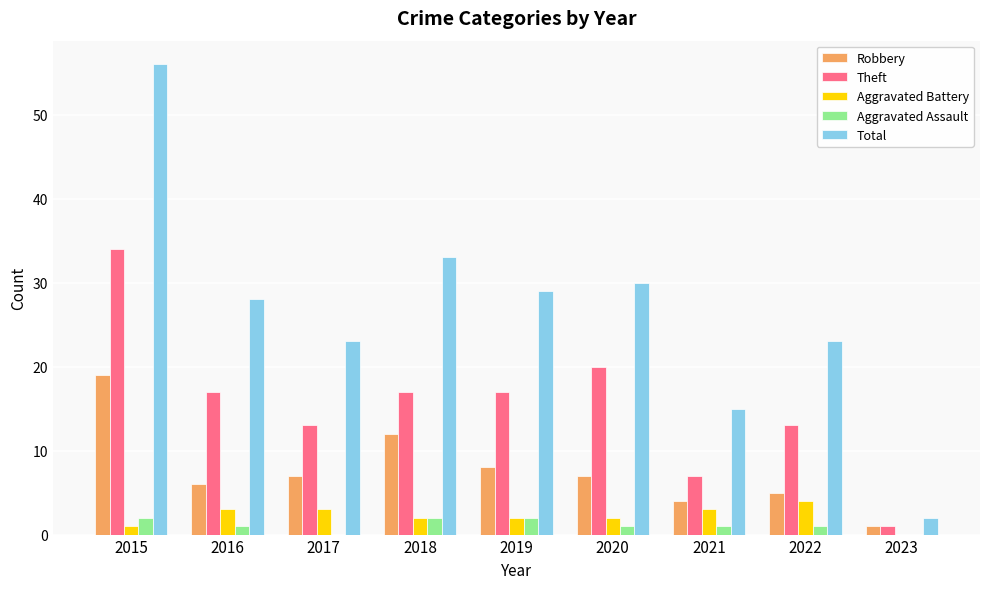

At which label does Theft first exceed 17?

2015